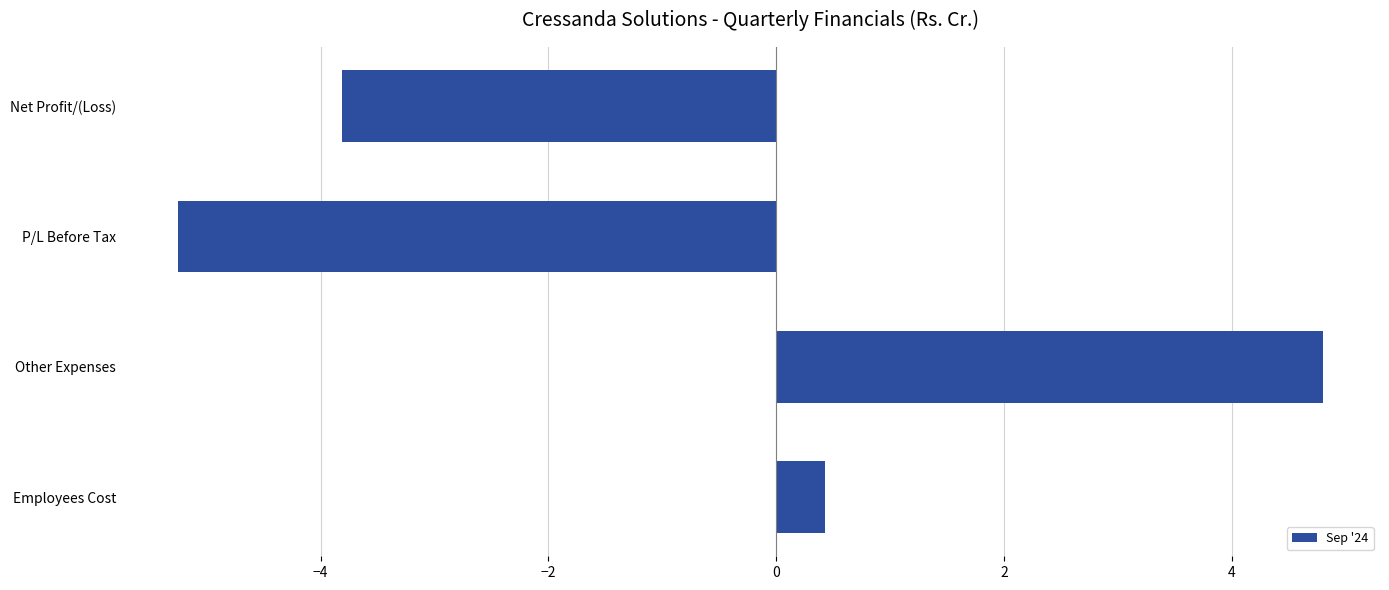

Count the number of data series in this chart.

1